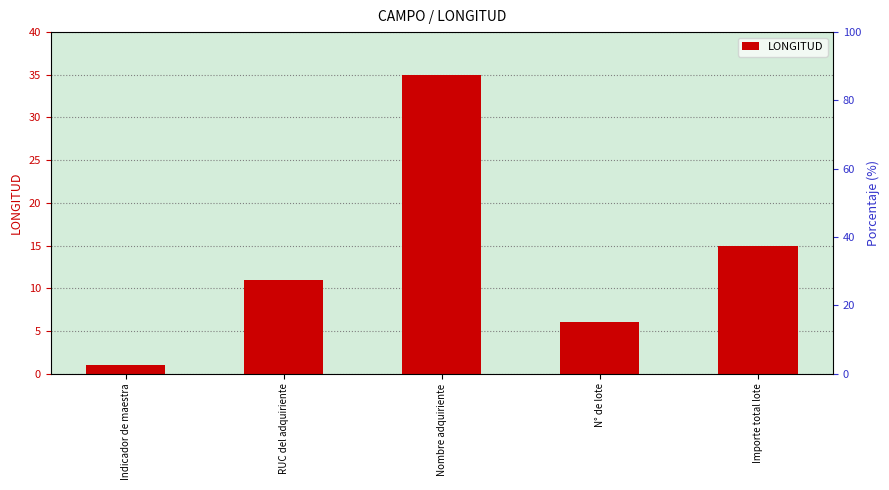

Which has a higher value, Importe total lote or Nombre adquiriente?

Nombre adquiriente